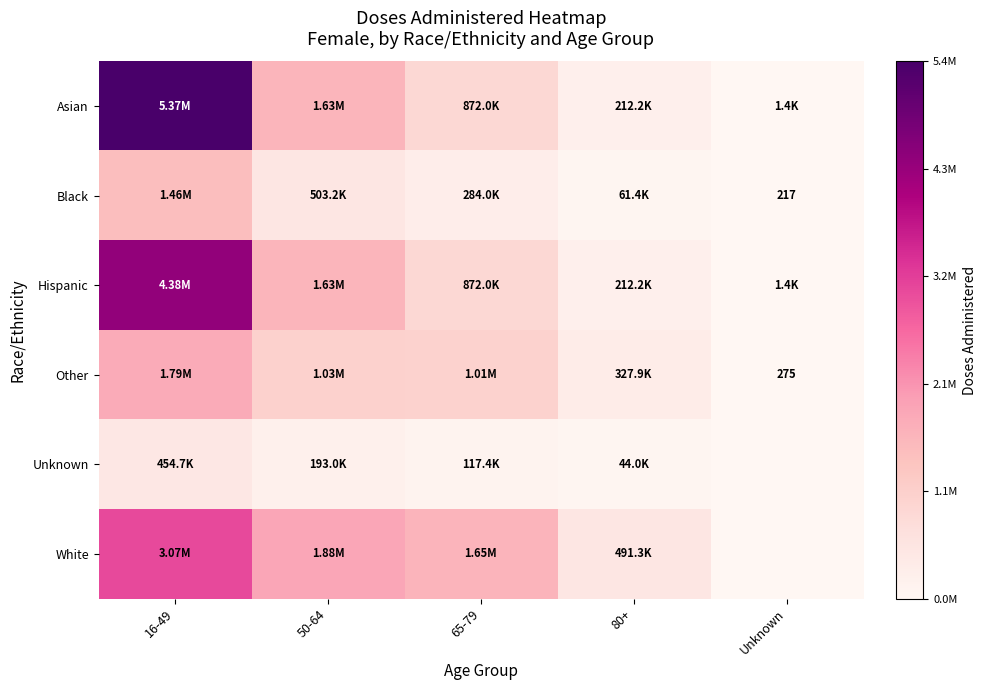

Between 65-79 and 16-49, which is larger?

16-49